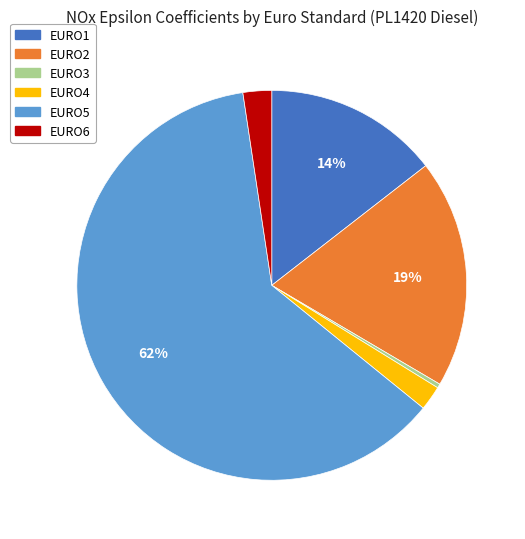

Which has a higher value, EURO3 or EURO5?

EURO5